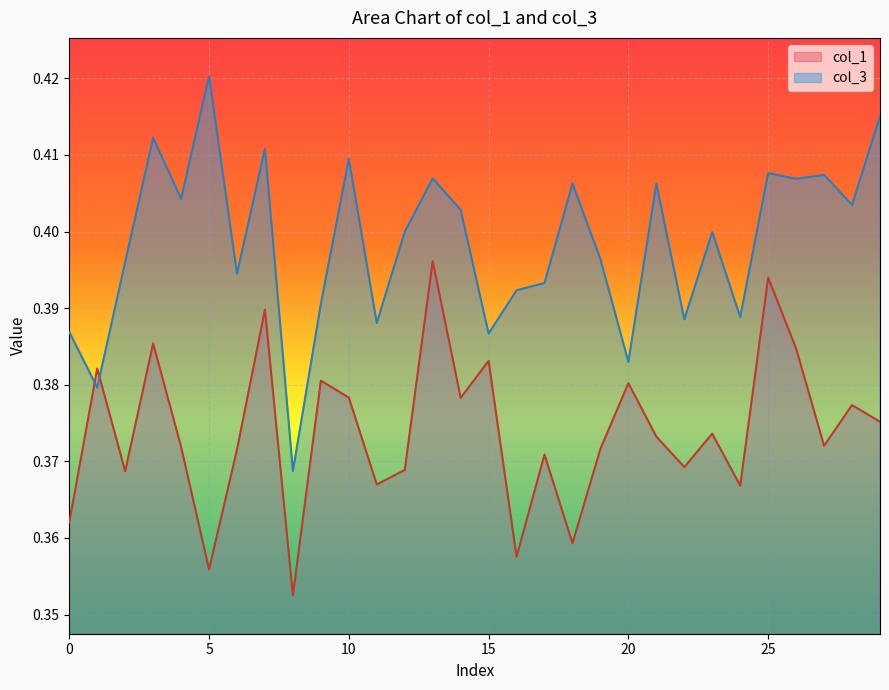

Which series has the largest range (max minus min)?

col_3